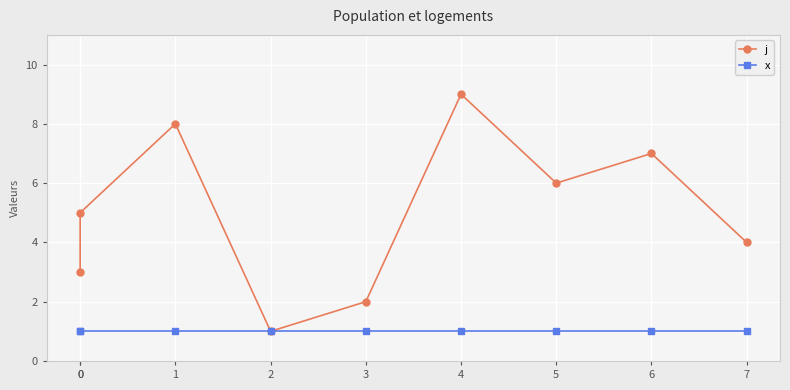

List the series in order of their peak value, lowest first.

x, j